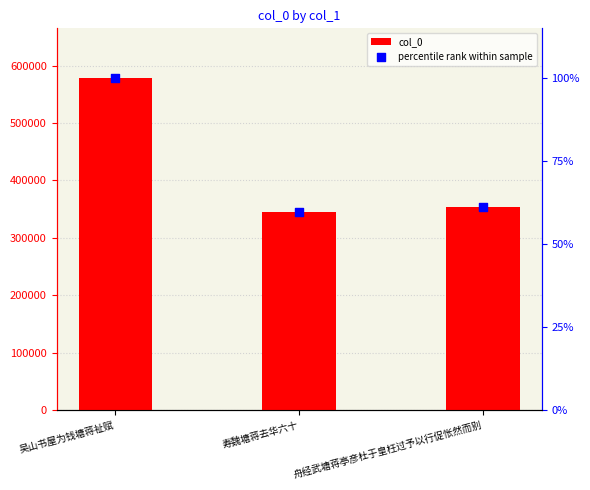

At which category is the sum across all series the highest?

吴山书屋为钱塘蒋祉赋